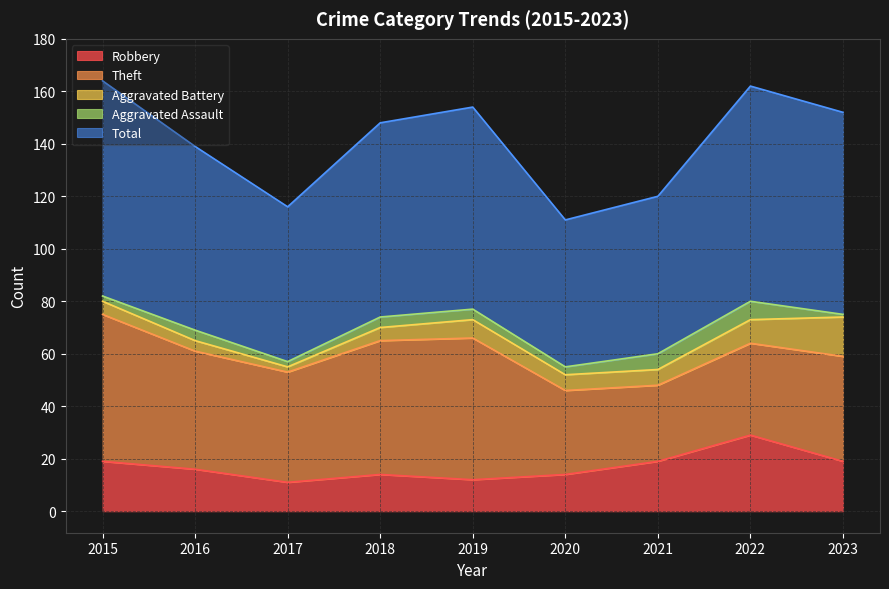

Is it true that Robbery equals 19 at 2023?

True